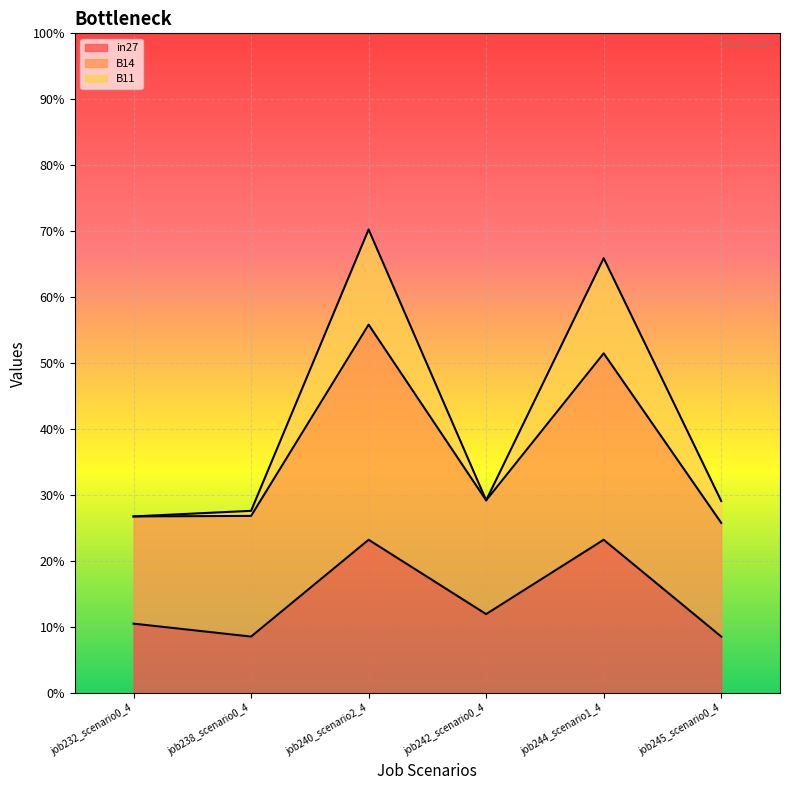

What is the minimum value for in27?

0.1